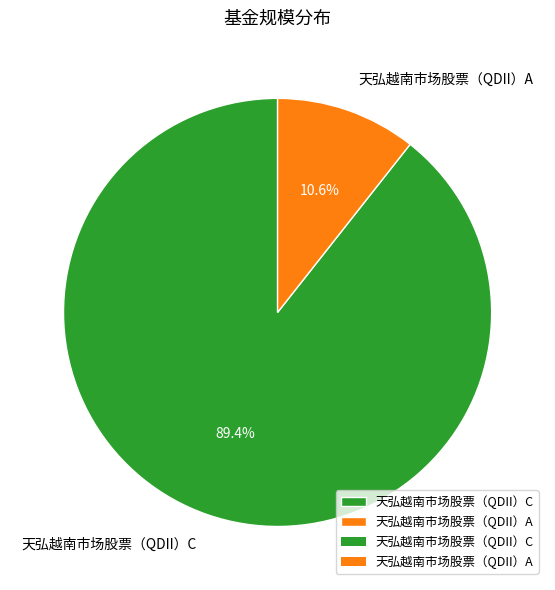

Between 天弘越南市场股票（QDII）C and 天弘越南市场股票（QDII）A, which is larger?

天弘越南市场股票（QDII）C